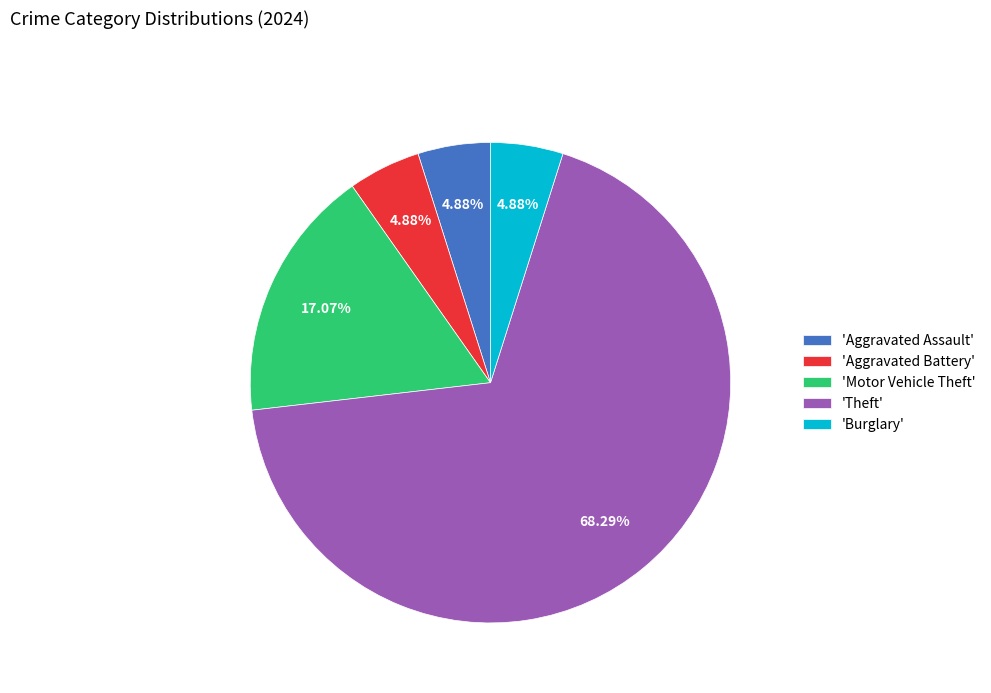

What is the ratio of the value at 'Aggravated Battery' to the value at 'Burglary'?

1.0